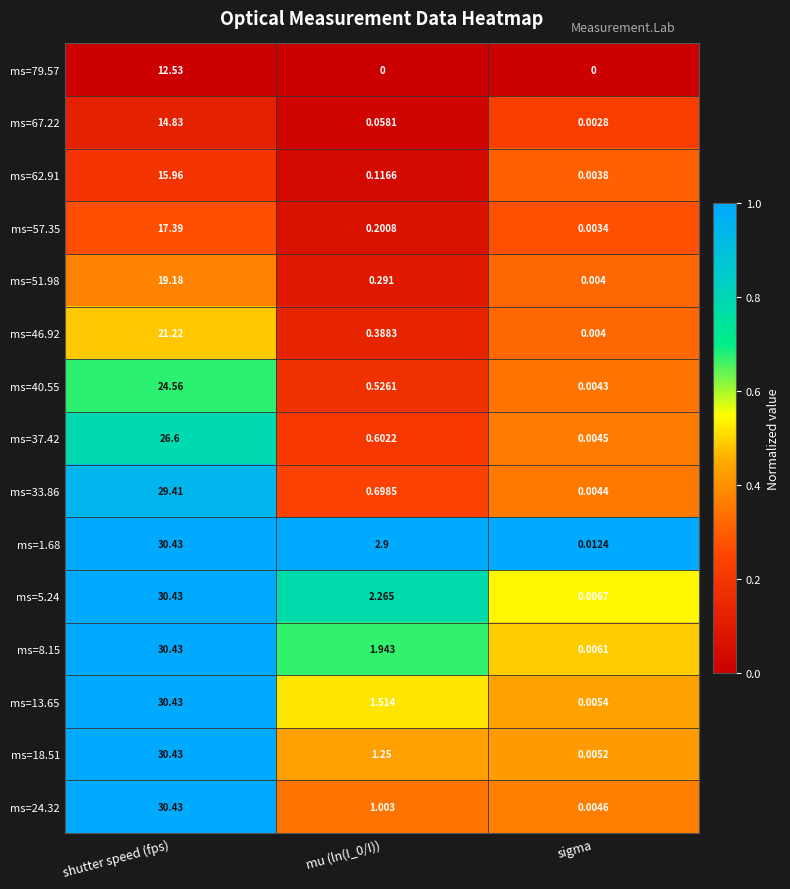

At which category is the sum across all series the highest?

shutter speed (fps)